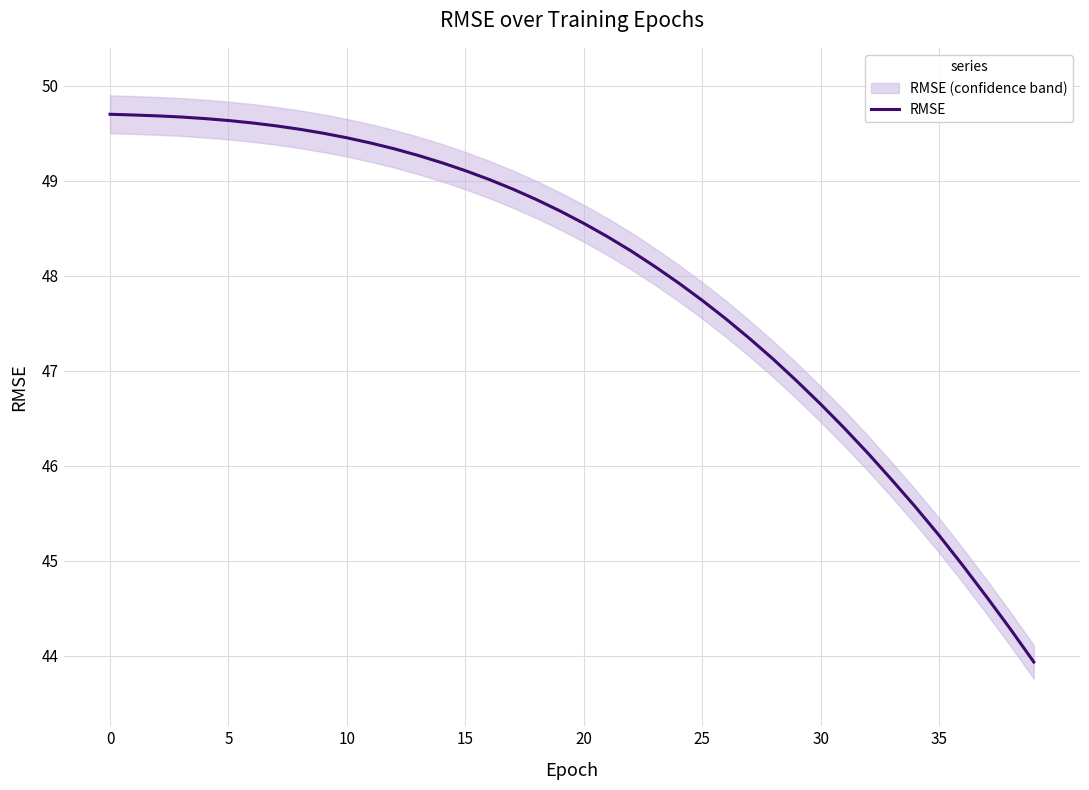

Is this an area chart (filled region under the line)?

No